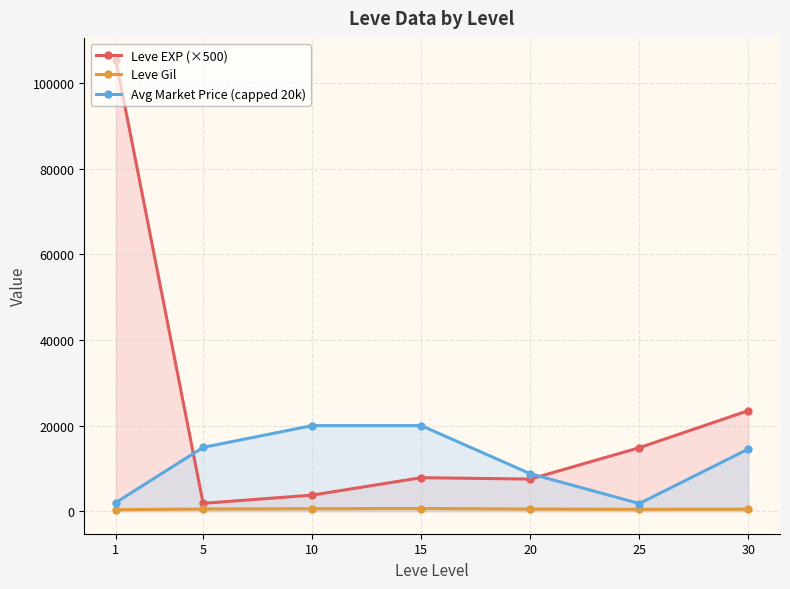

What is the minimum value shown in the chart?

349.2